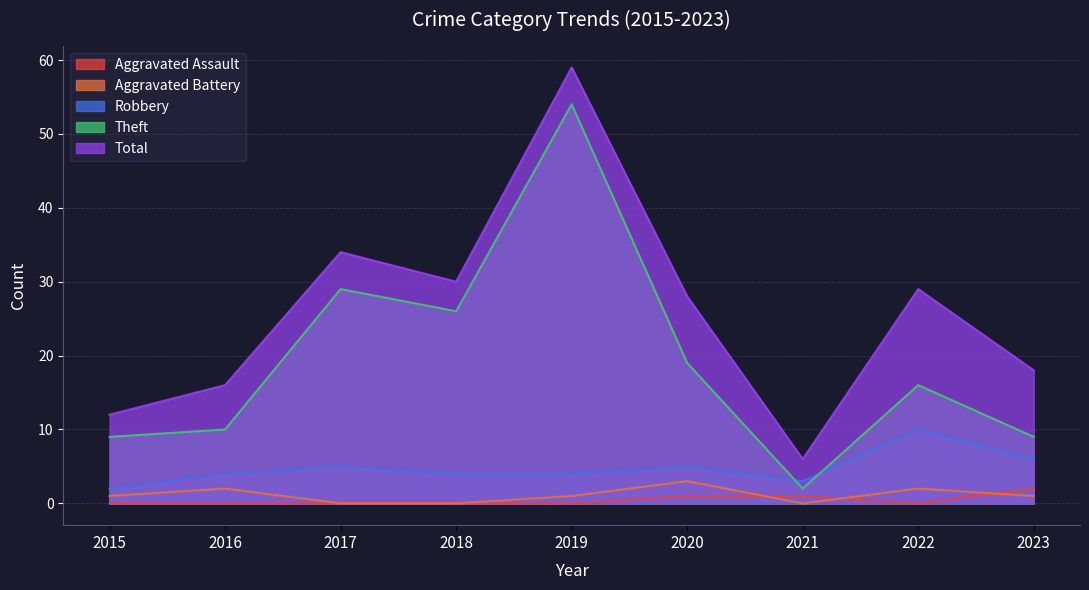

Is it true that Theft equals 29 at 2017?

True